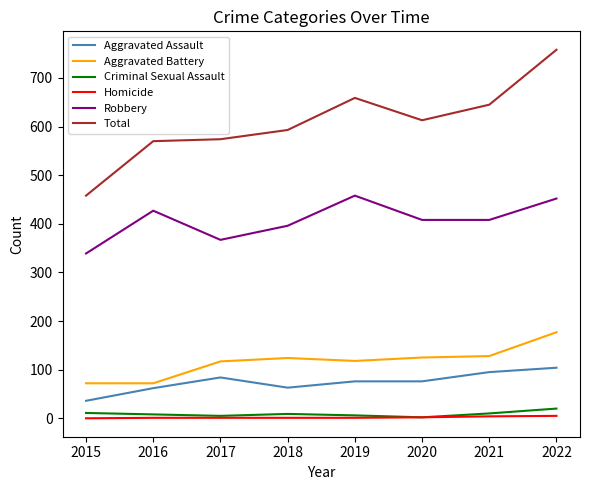

Which series has the largest total across all categories?

Total